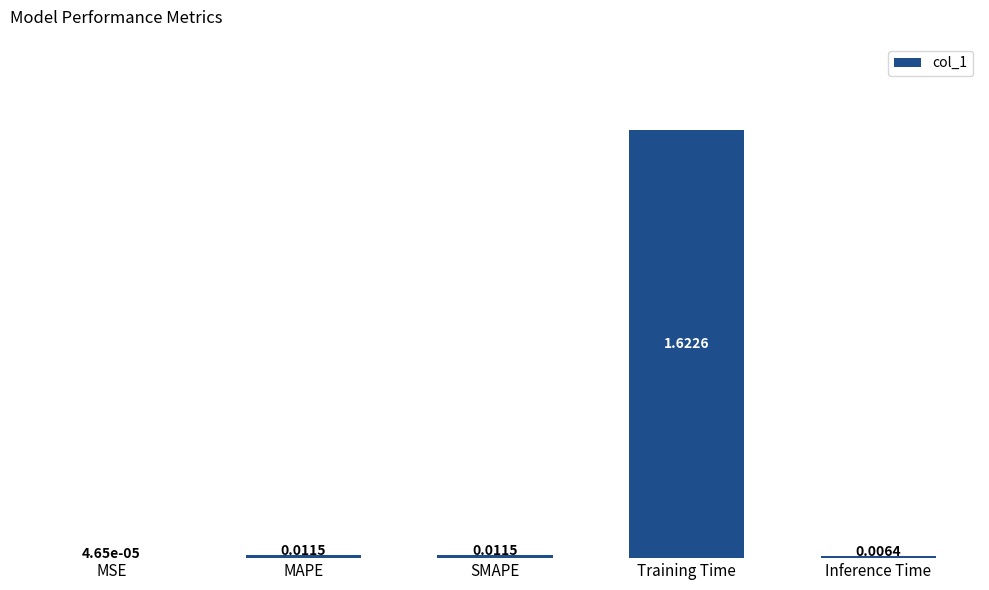

What is the average value?

0.3